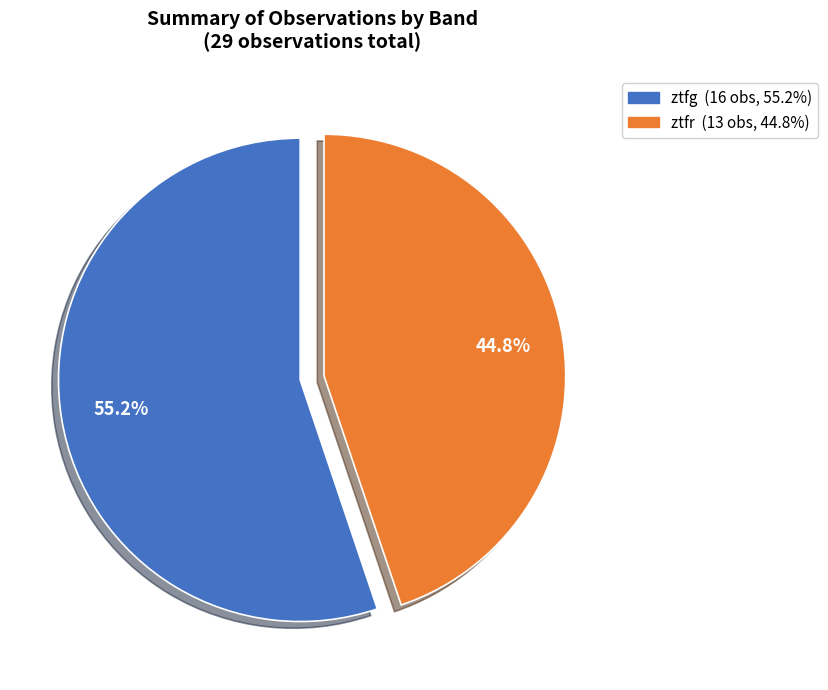

To the nearest percent, what is the combined percentage of ztfg and ztfr?

100%